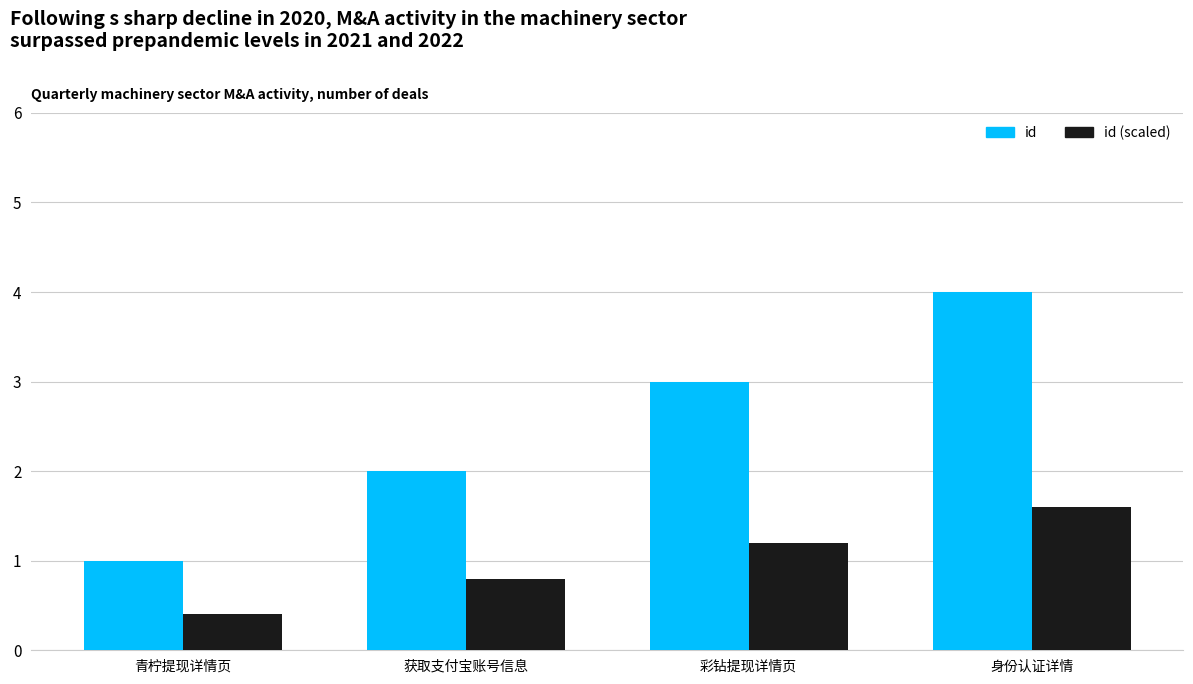

Is it true that id equals 2.7 at 获取支付宝账号信息?

False